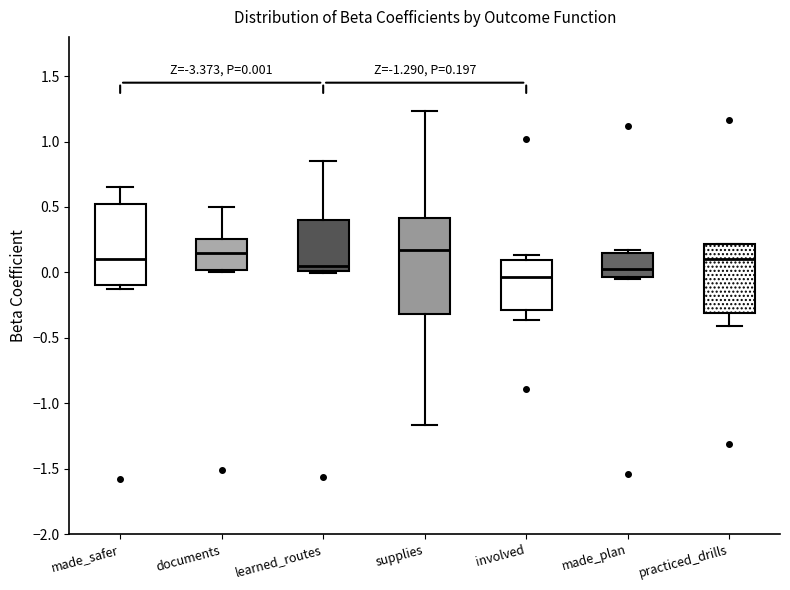

Which box is the tallest, from its lower edge to its upper edge?

supplies